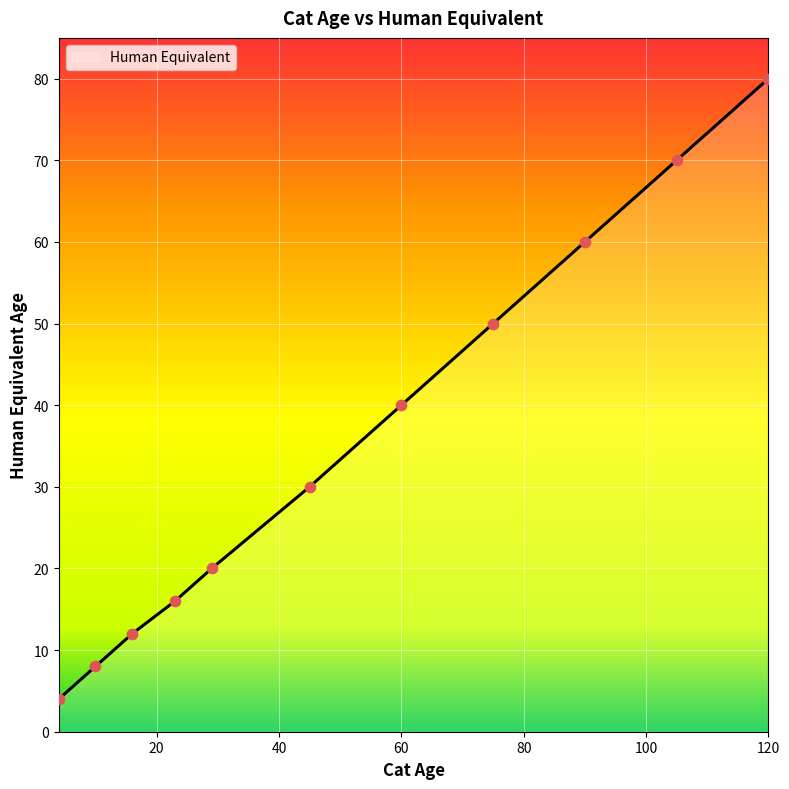

What is the change in value from 4 to 90?

+56